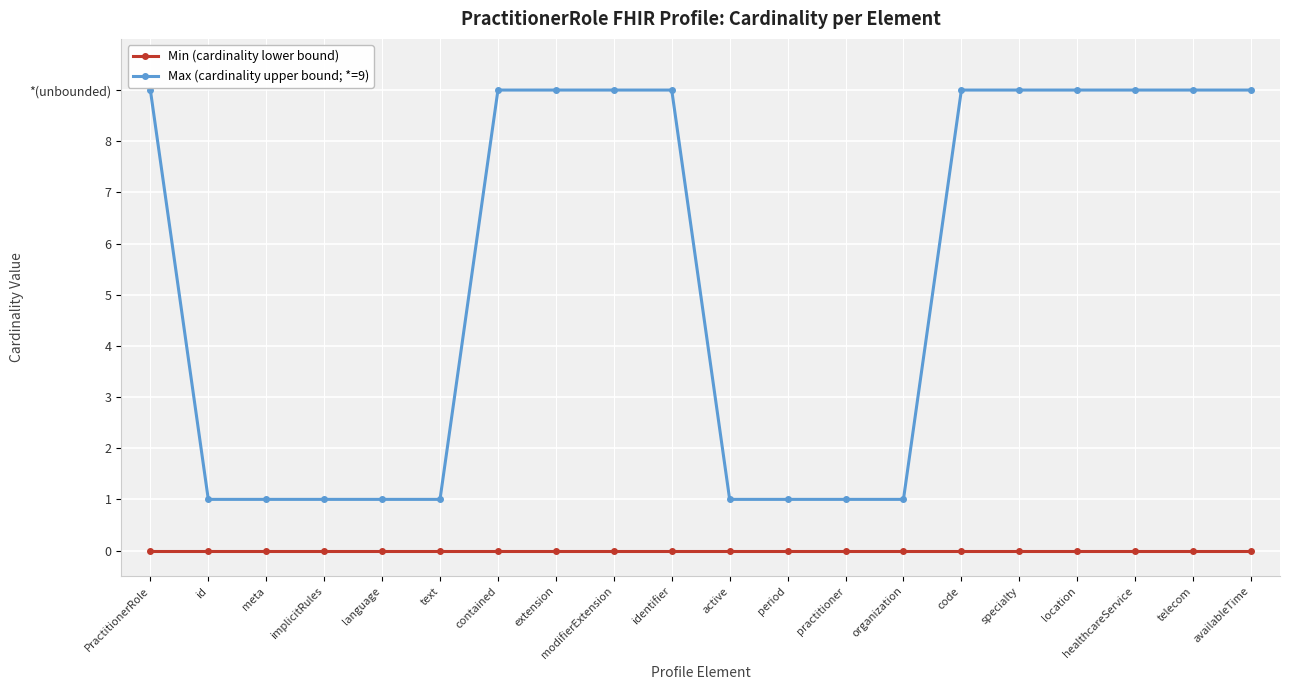

Which has a higher value, implicitRules or language?

implicitRules